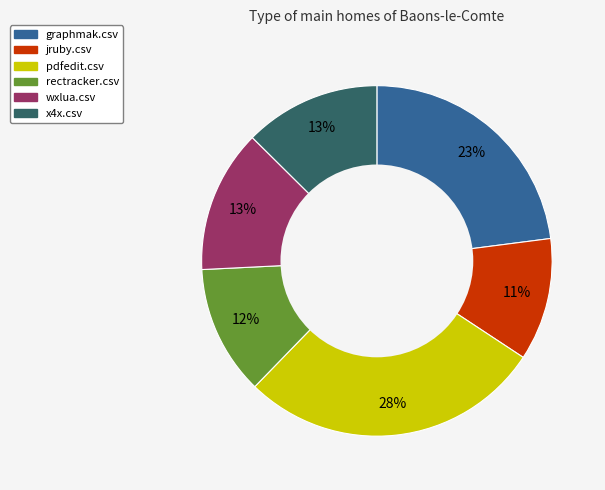

Which has a higher value, rectracker.csv or graphmak.csv?

graphmak.csv